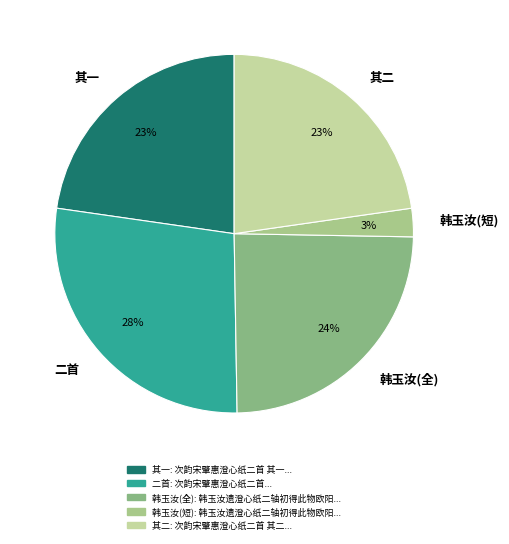

Is it true that 韩玉汝(全) is 24% of the pie?

True